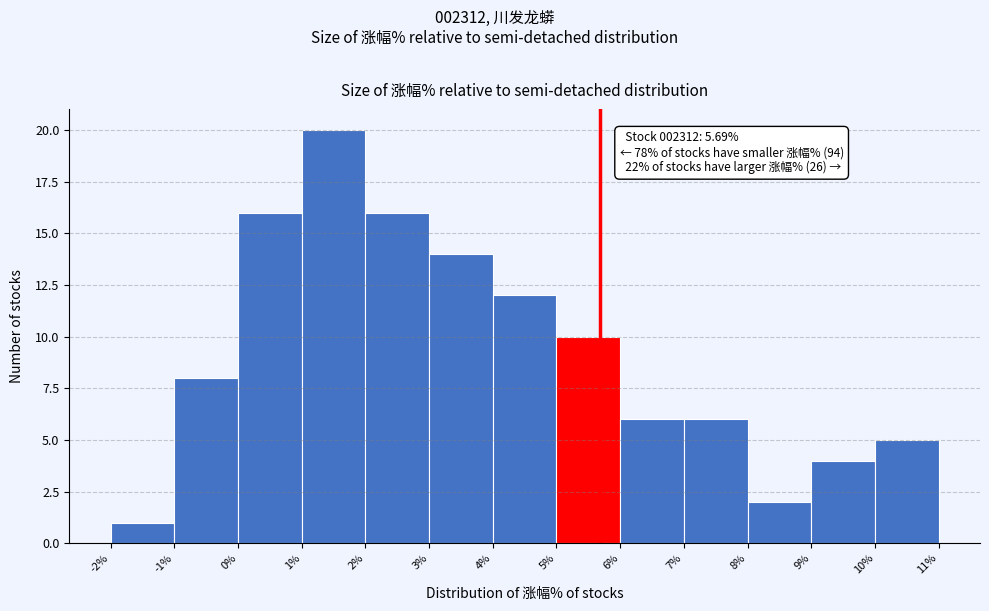

Over which range of the x-axis is the bar tallest?

1% to 2%